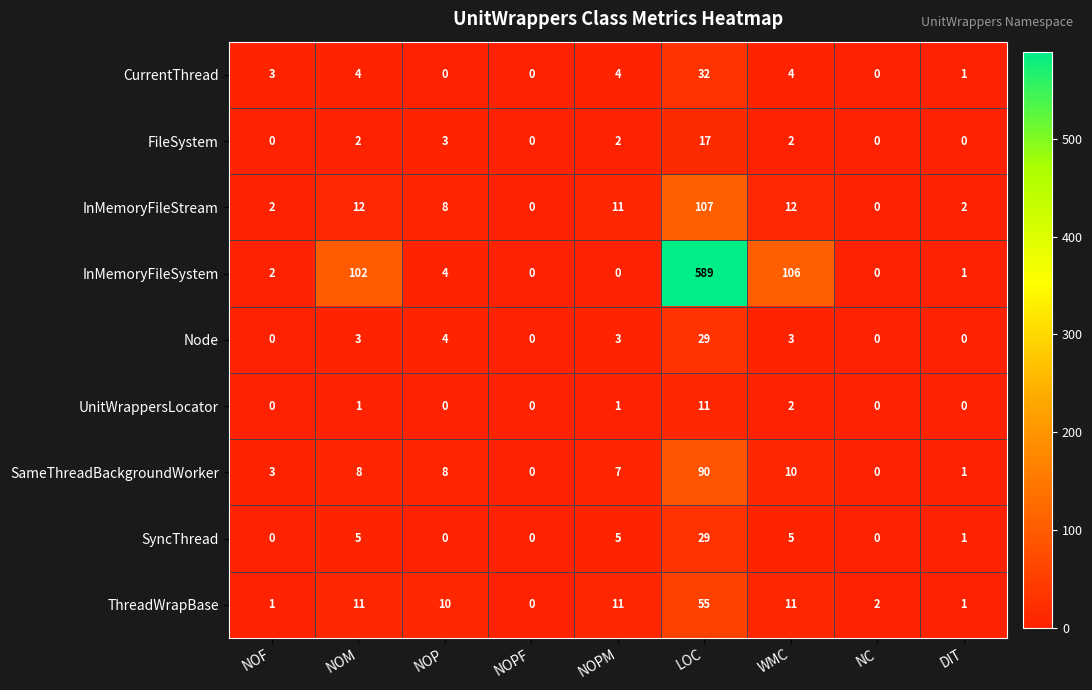

What is the maximum value for FileSystem?

17